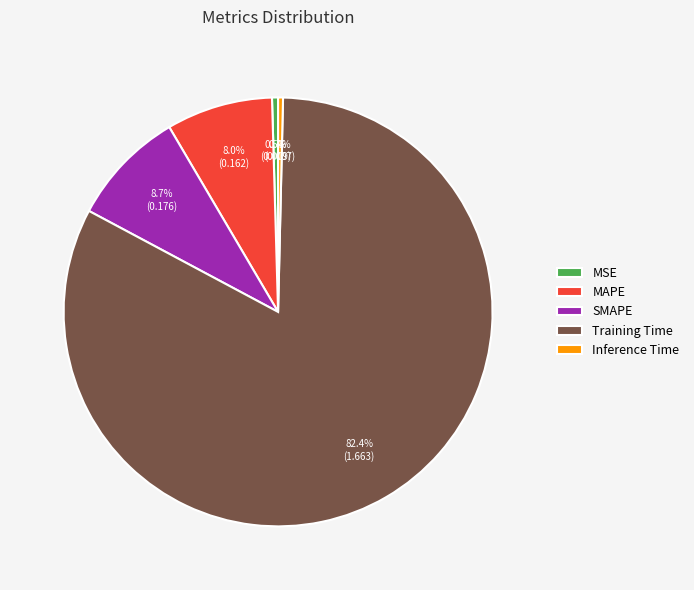

What is the largest slice in the pie chart?

Training Time